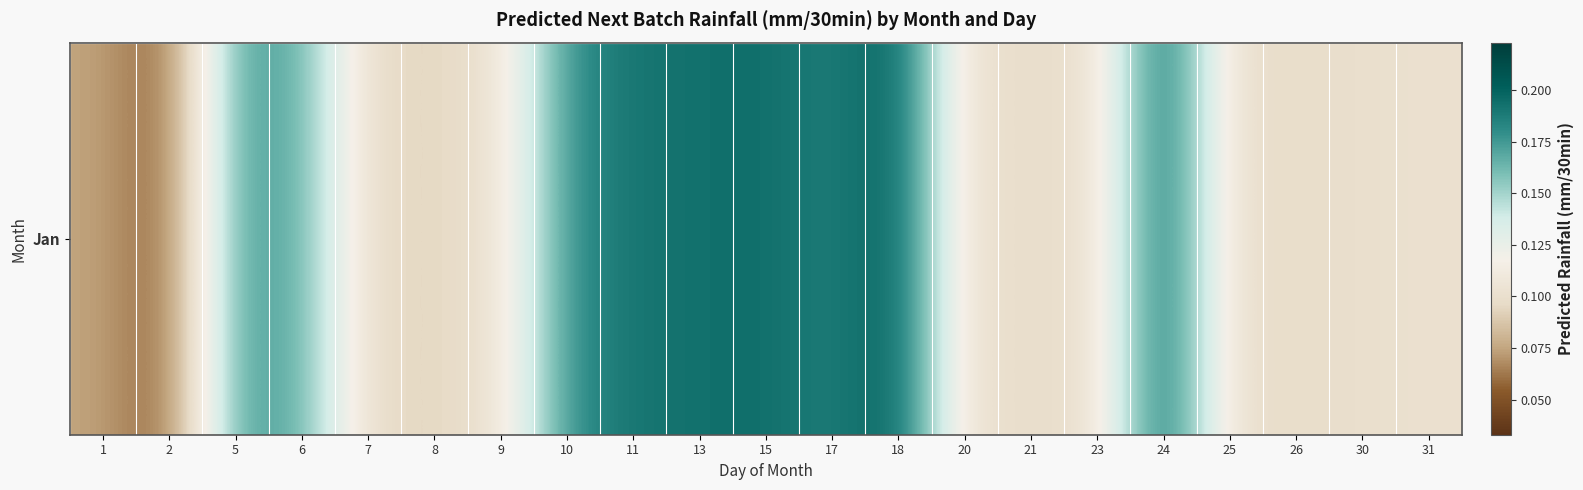

True or false: the data shows 0.1 at 20.

True